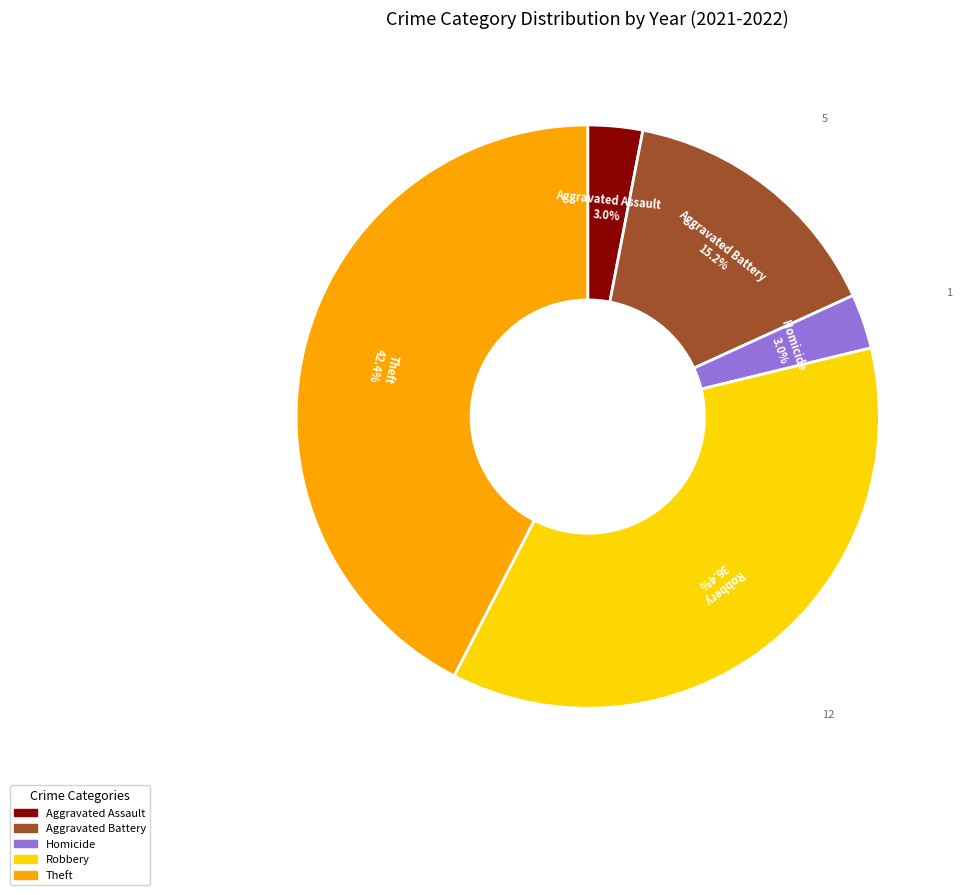

Is there any slice that represents more than half of the pie?

No